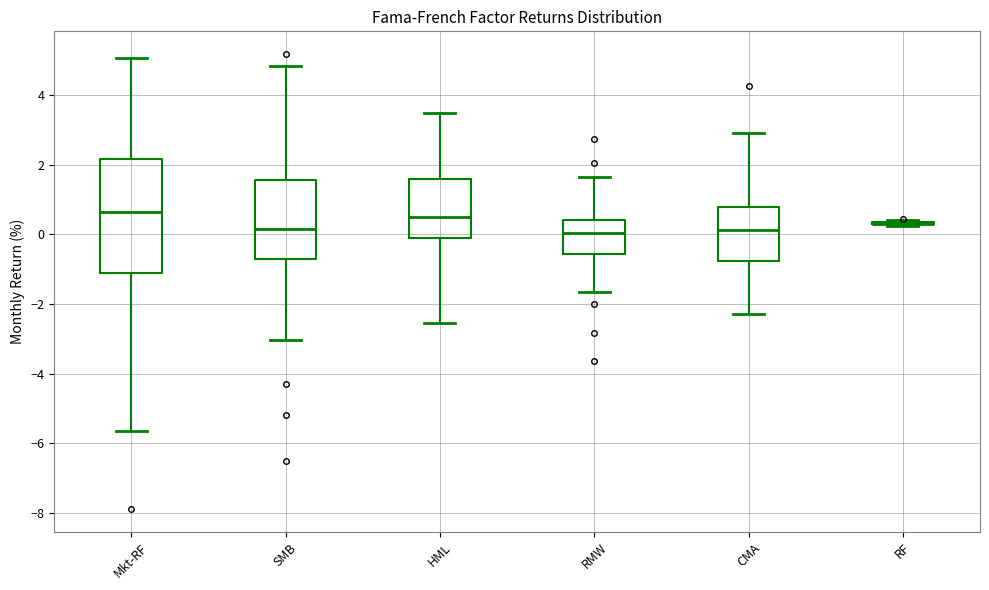

Which box is the tallest, from its lower edge to its upper edge?

Mkt-RF